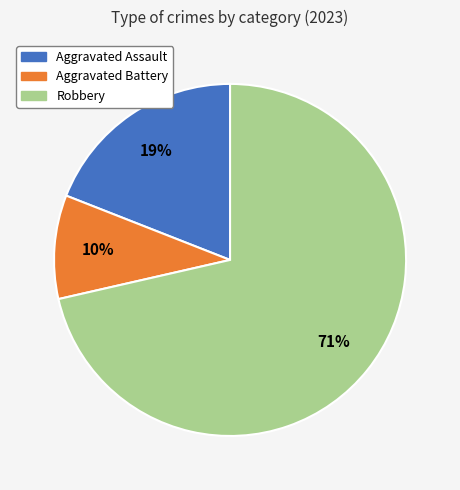

To the nearest percent, what is the combined percentage of Aggravated Assault and Aggravated Battery?

29%